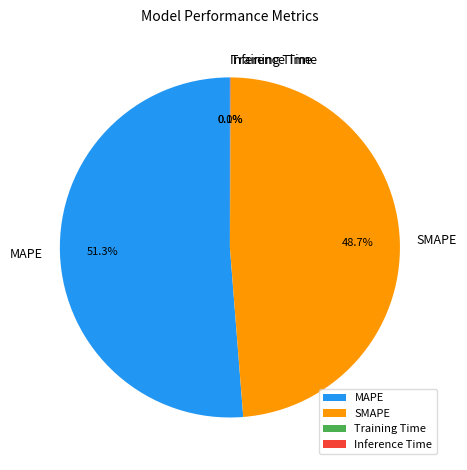

Does MAPE account for over 50% of the chart?

Yes